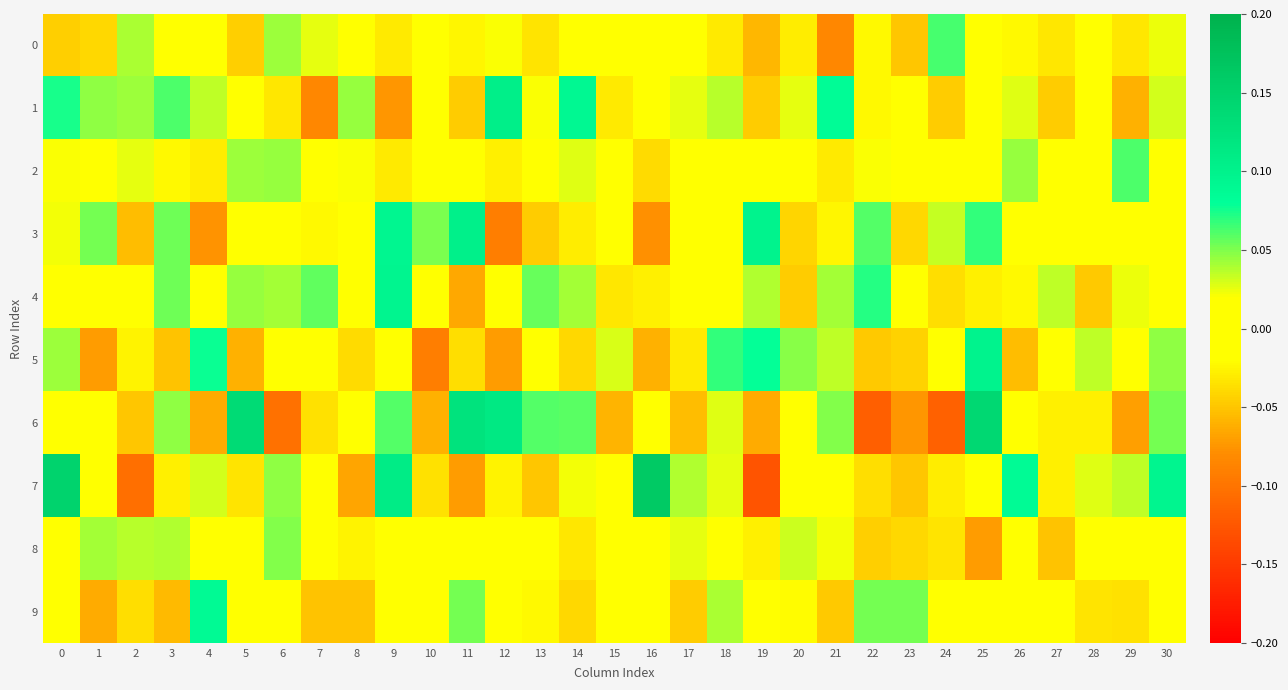

Rank the series at 30 from highest to lowest value.

7, 6, 5, 1, 0, 9, 3, 8, 4, 2